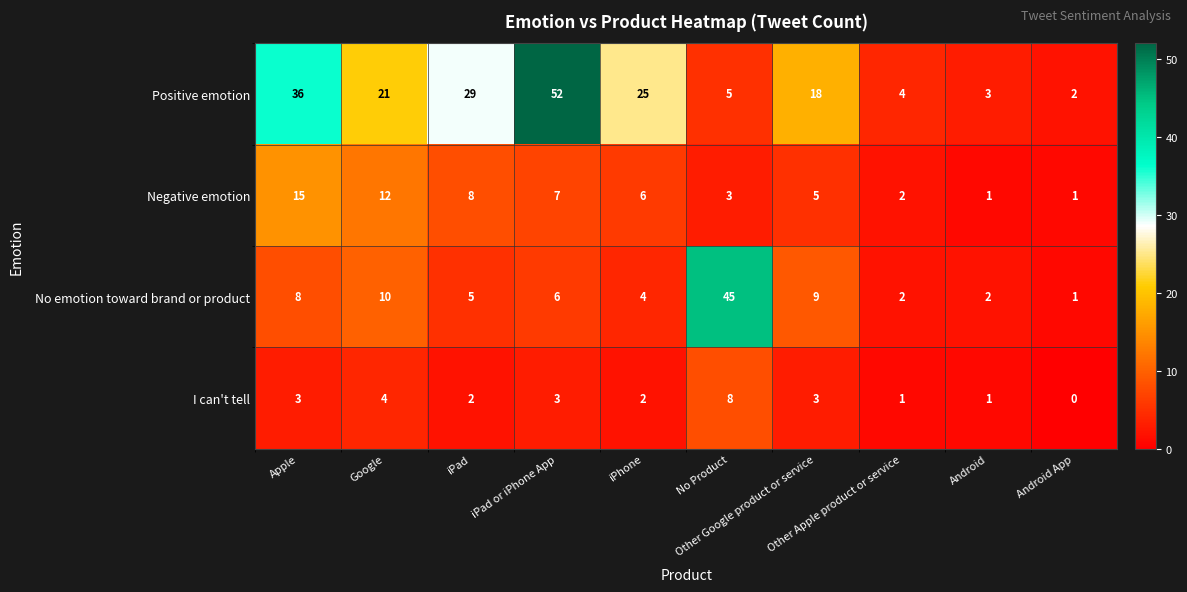

Which series has the largest total across all categories?

Positive emotion